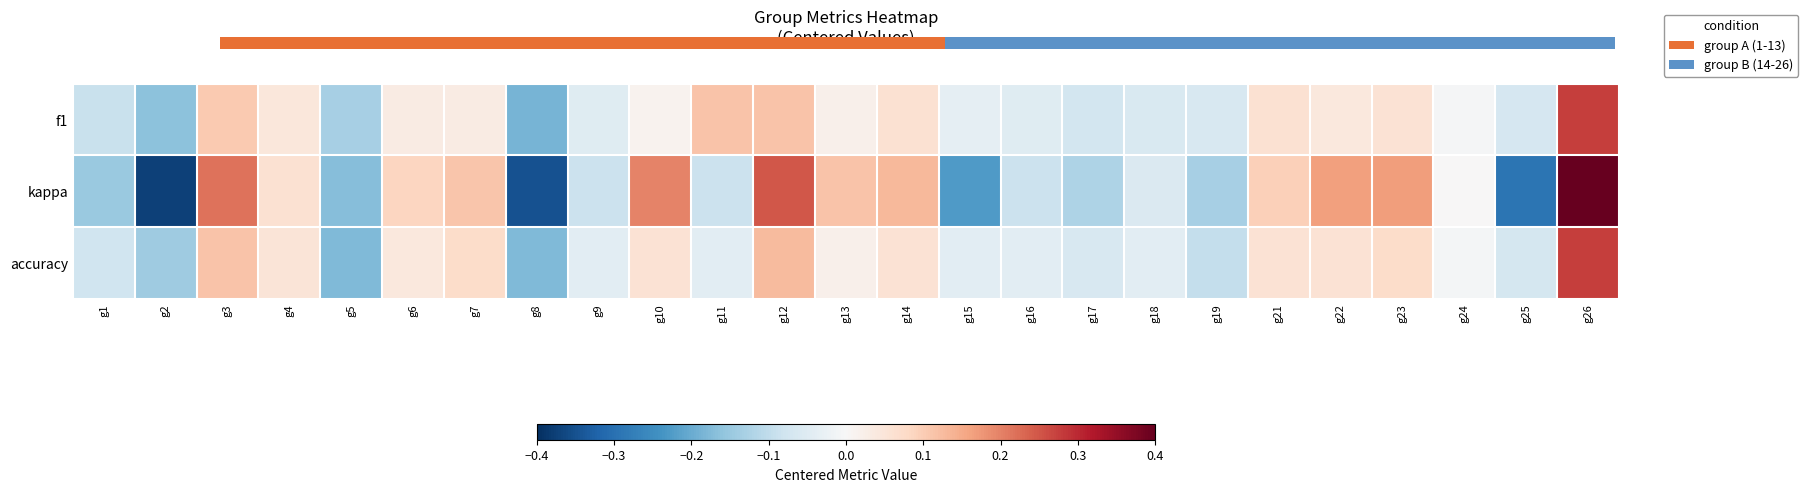

Where is accuracy nearest to the value 0?

g24